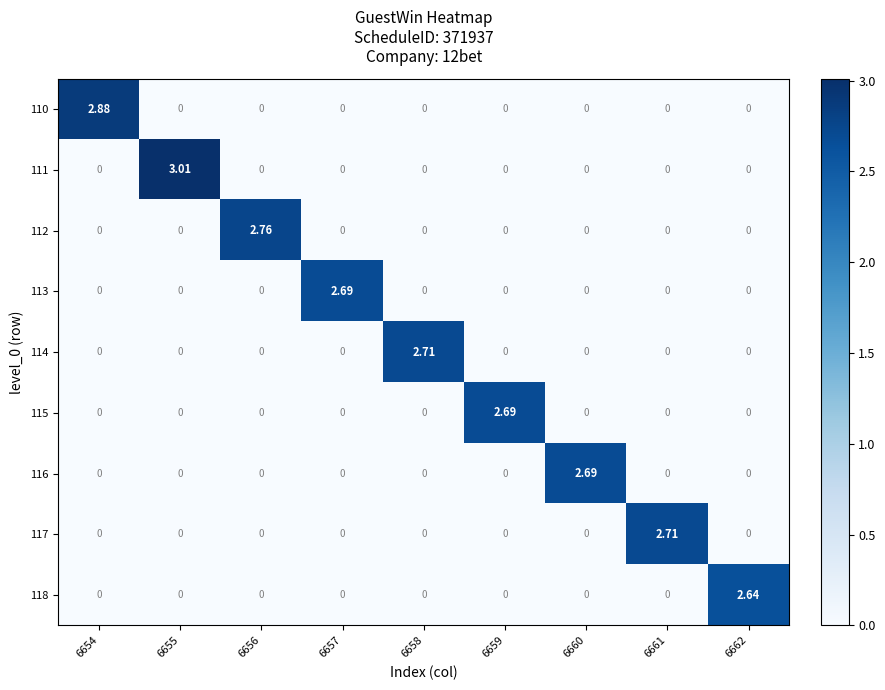

Which series changed the most between 6655 and 6656?

111